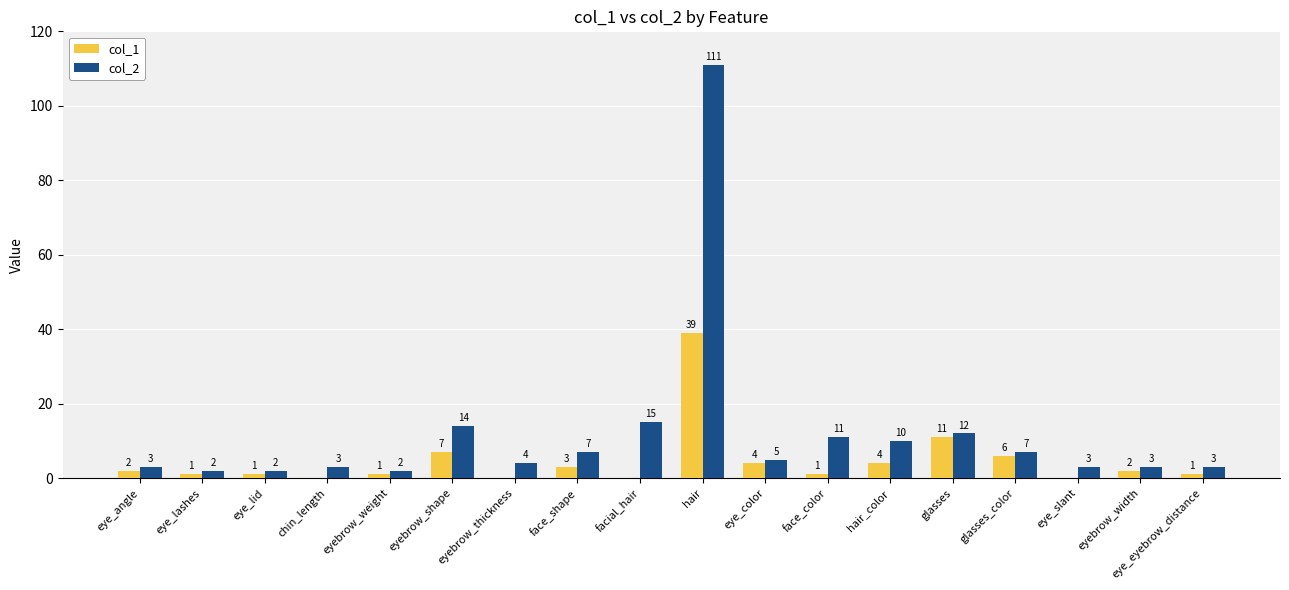

Count the number of data series in this chart.

2